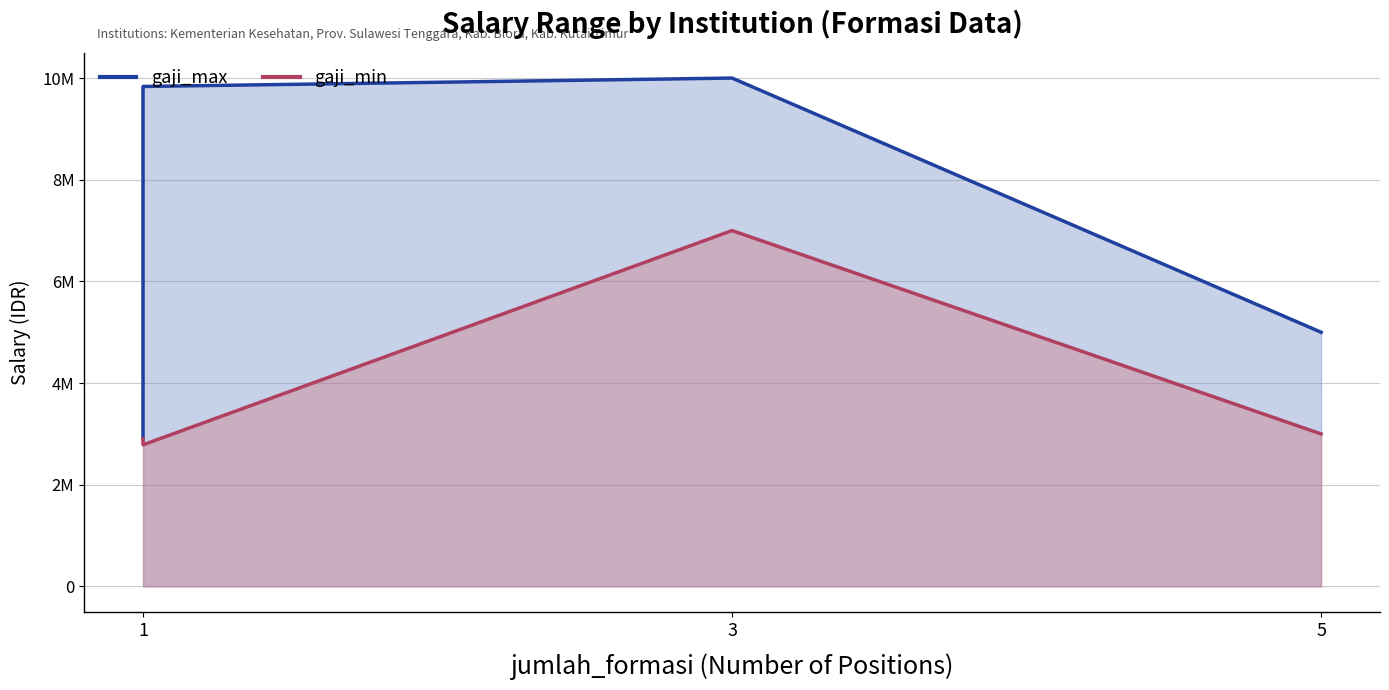

What is the highest value of the gaji_max series?

10000000